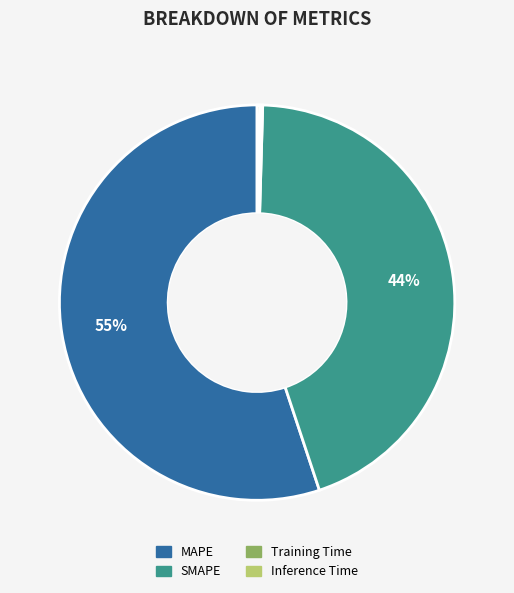

What is the largest slice in the pie chart?

MAPE